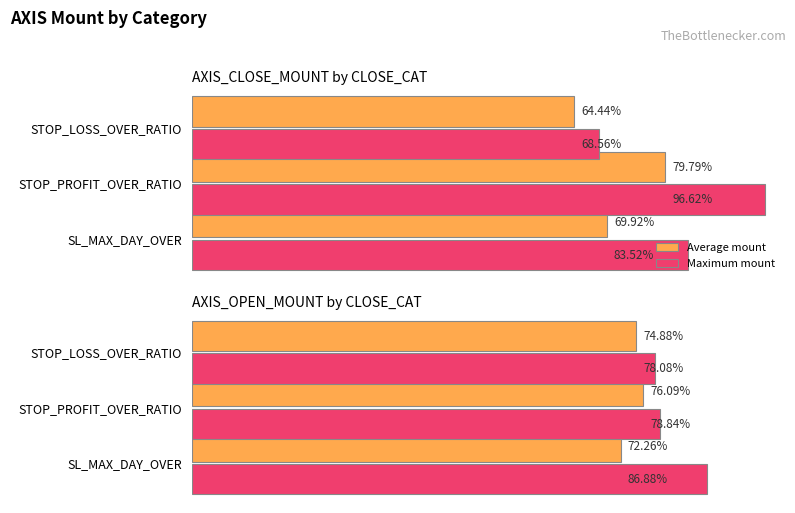

Rank the series by their maximum value, from lowest to highest.

Average mount, Maximum mount